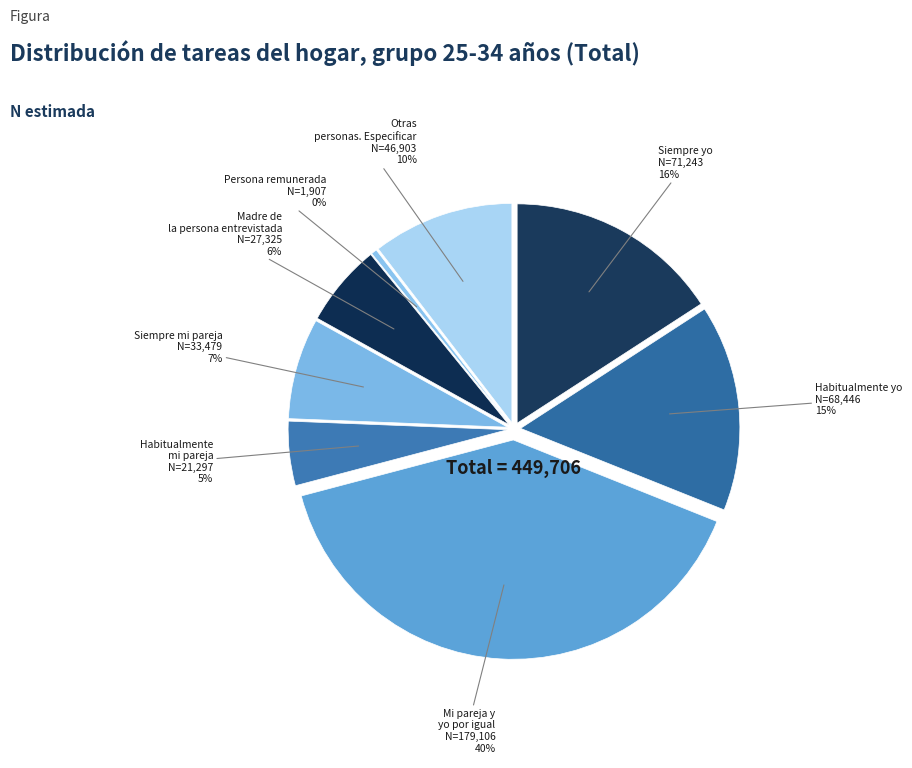

Which has a higher value, Persona remunerada or Habitualmente yo?

Habitualmente yo